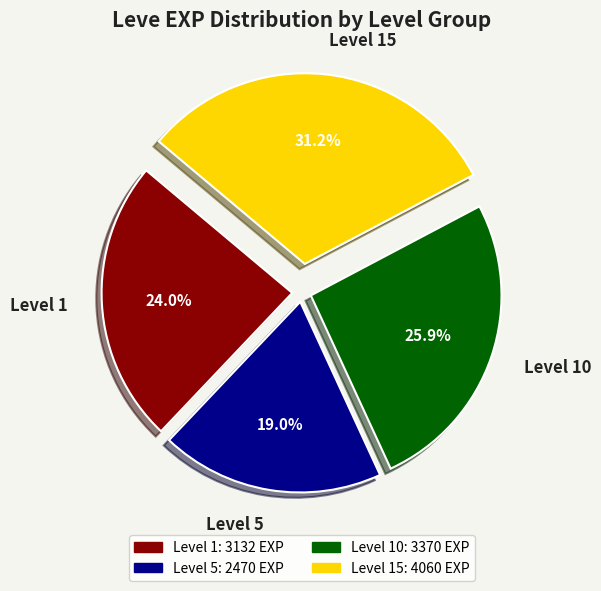

To the nearest percent, what is the difference between the largest and smallest slice percentages?

12%